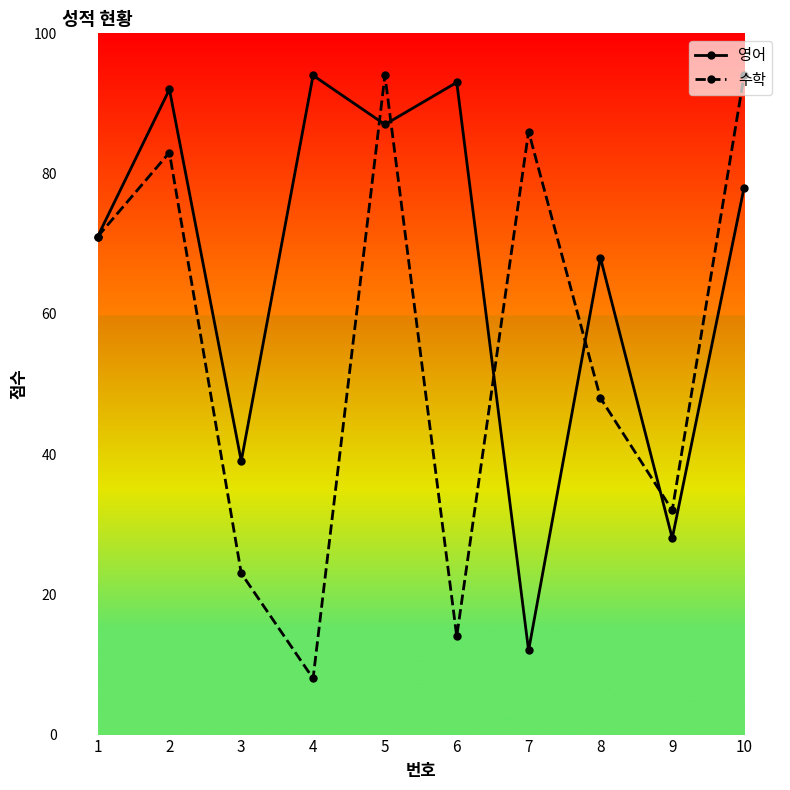

True or false: 영어 and 수학 cross at least once.

True